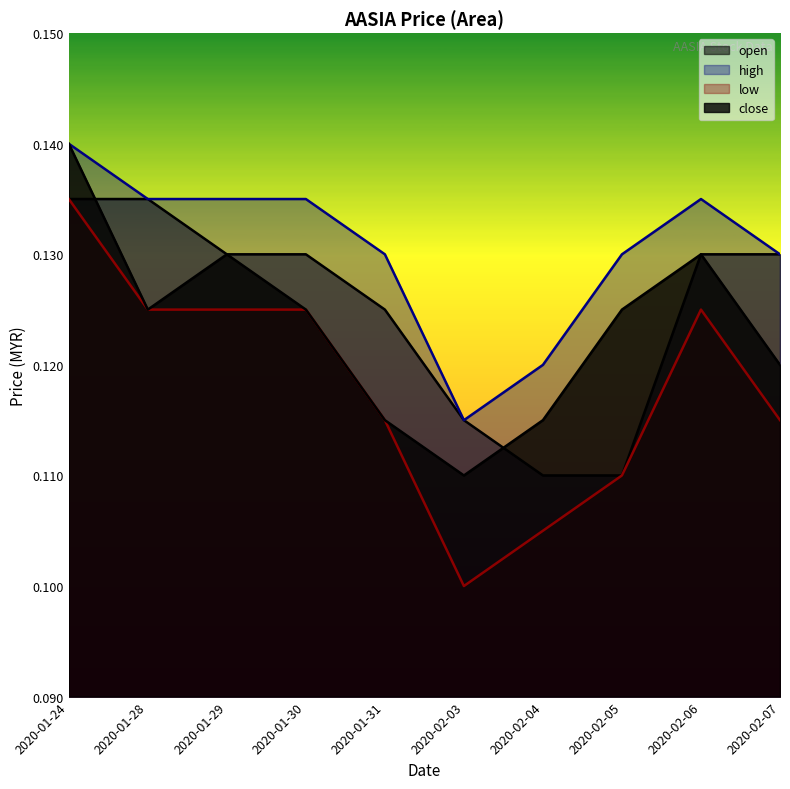

What position from the left is 2020-01-31?

5